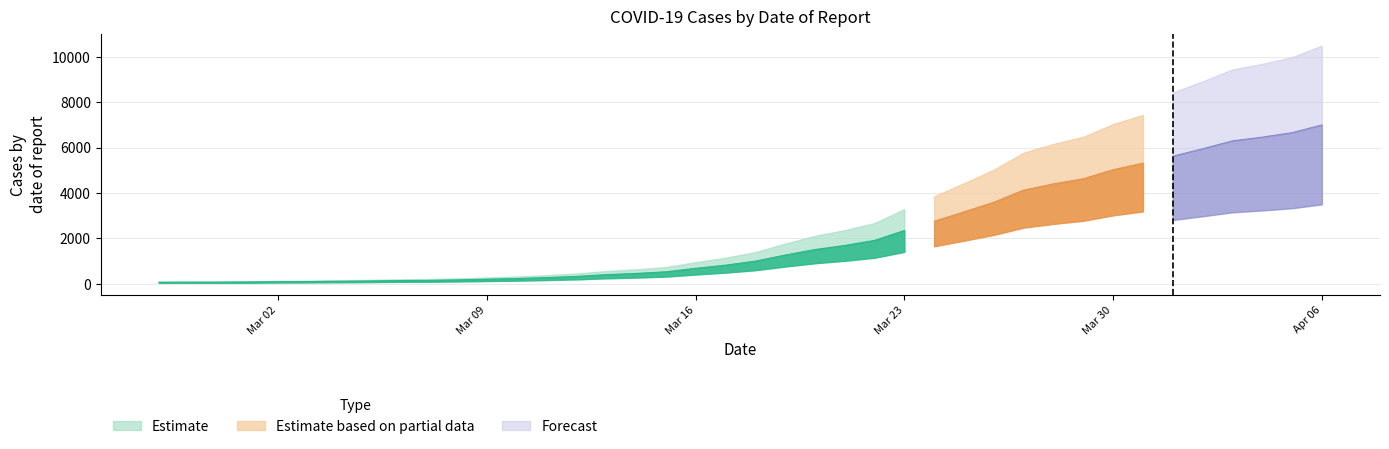

What is the change in value from 2020-03-17 to 2020-03-18?

+177